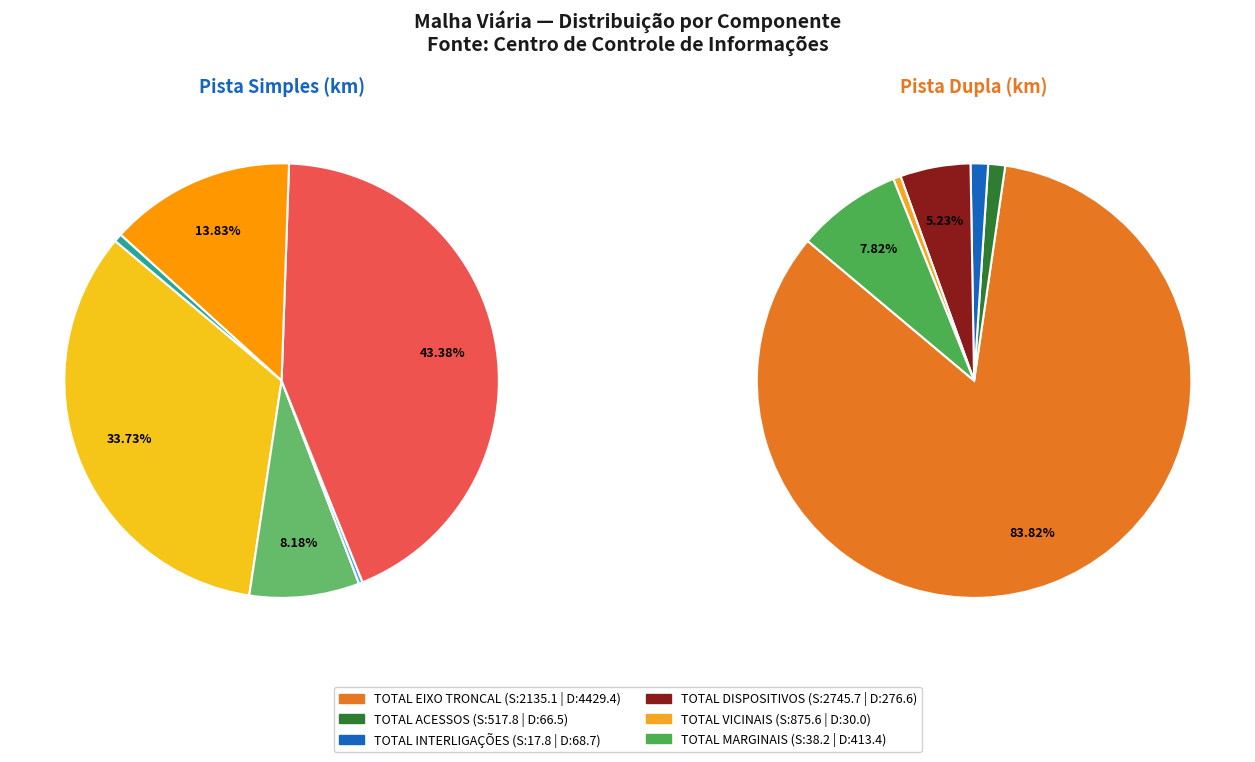

What percentage is the TOTAL EIXO TRONCAL slice, to the nearest percent?

84%